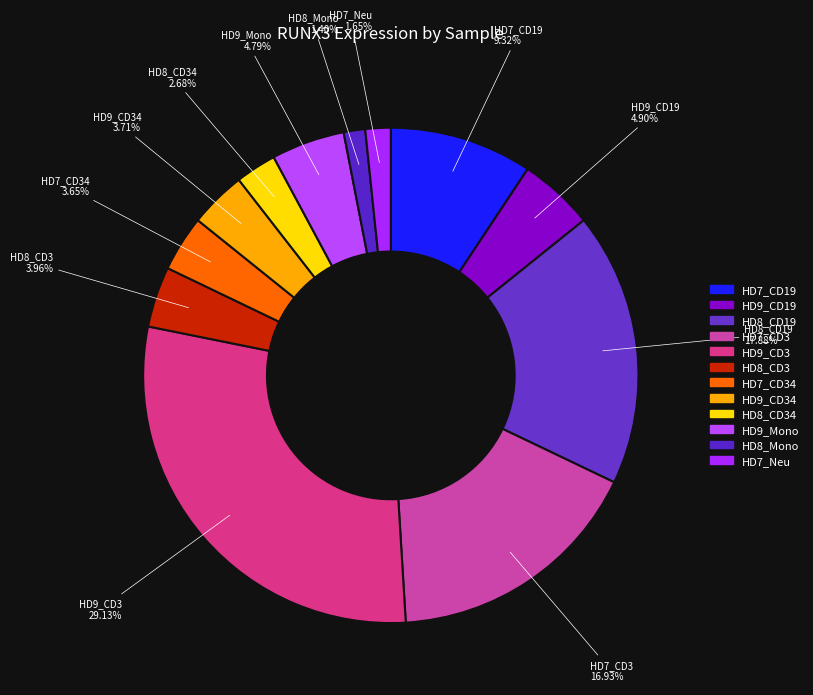

To the nearest percent, what percentage of the pie is HD9_CD19?

5%